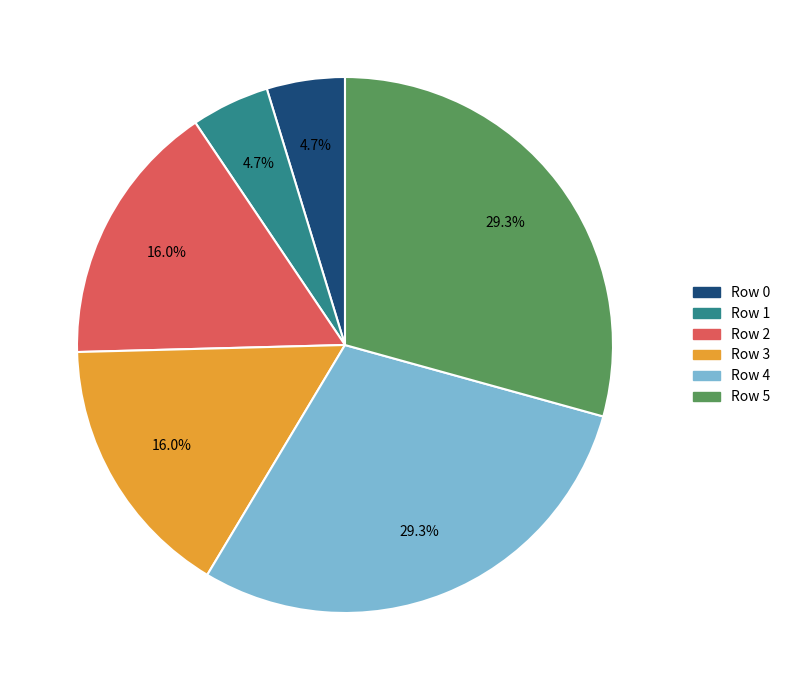

Is there a majority slice in this chart?

No